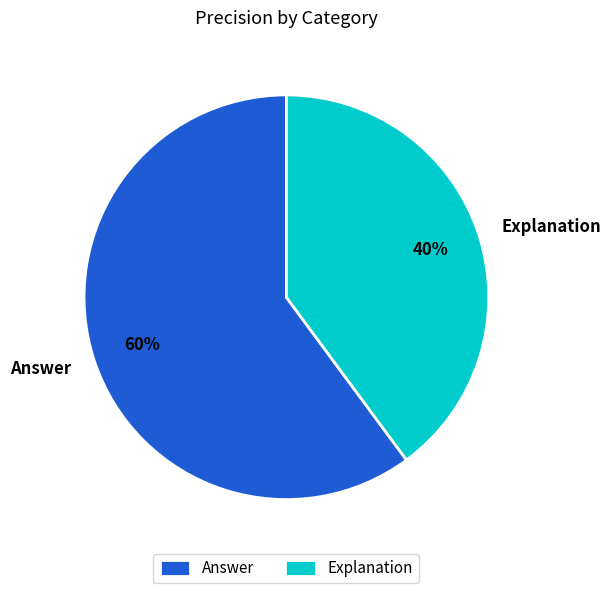

Rank the categories by value from highest to lowest.

Answer, Explanation